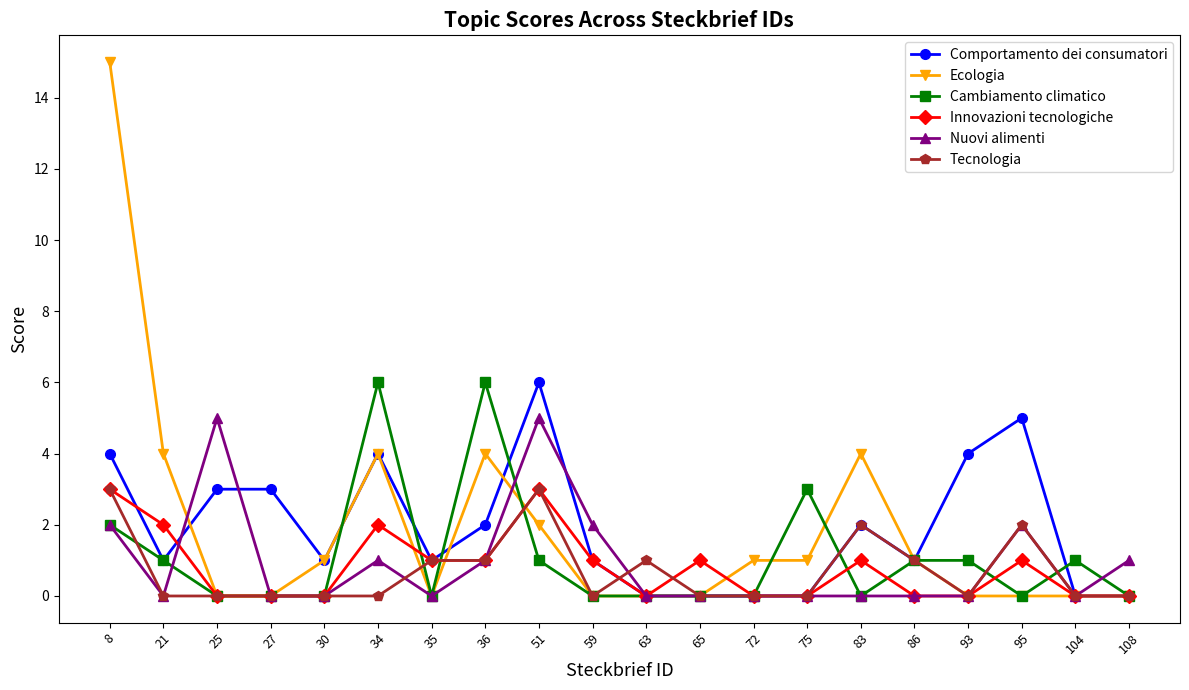

What is the average value of the Tecnologia series?

1